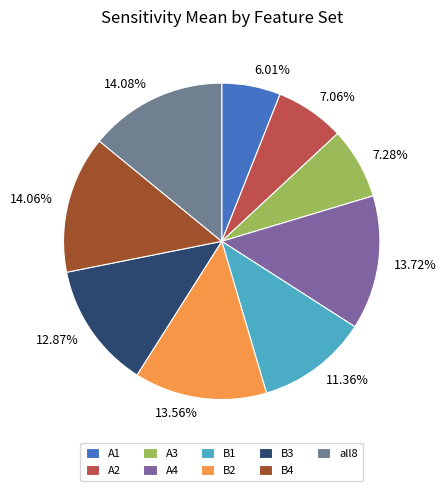

The A2 slice represents 1% of the pie. True or false?

False